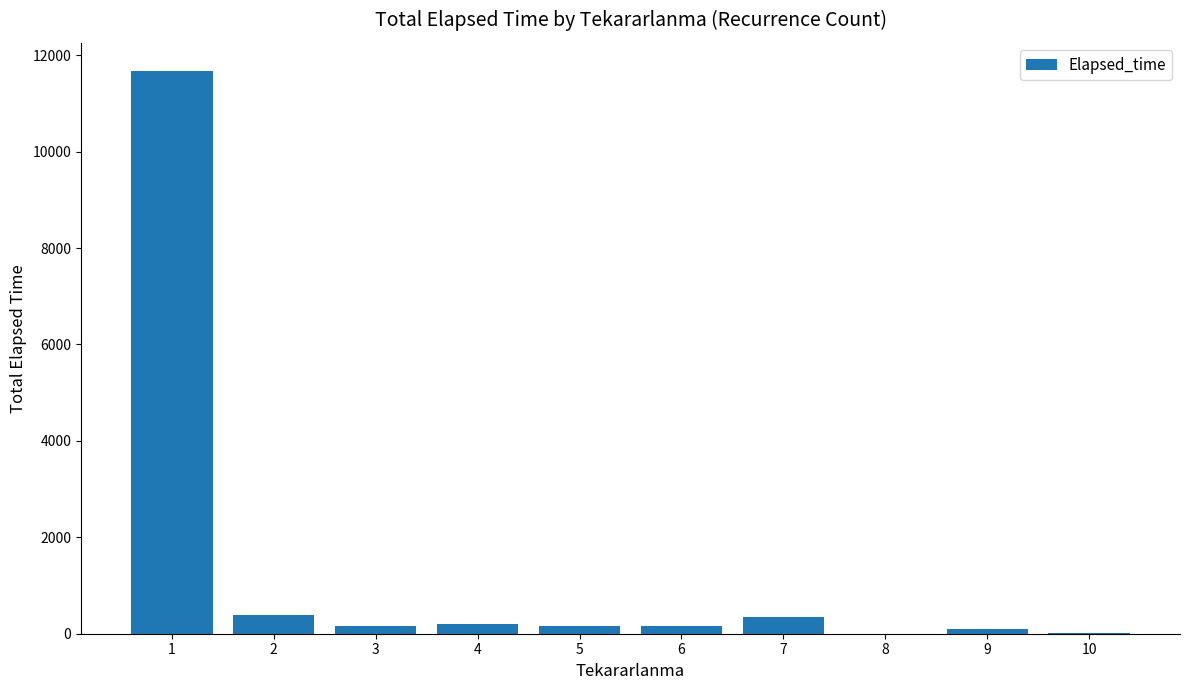

The value at 4 is 206.2. True or false?

True